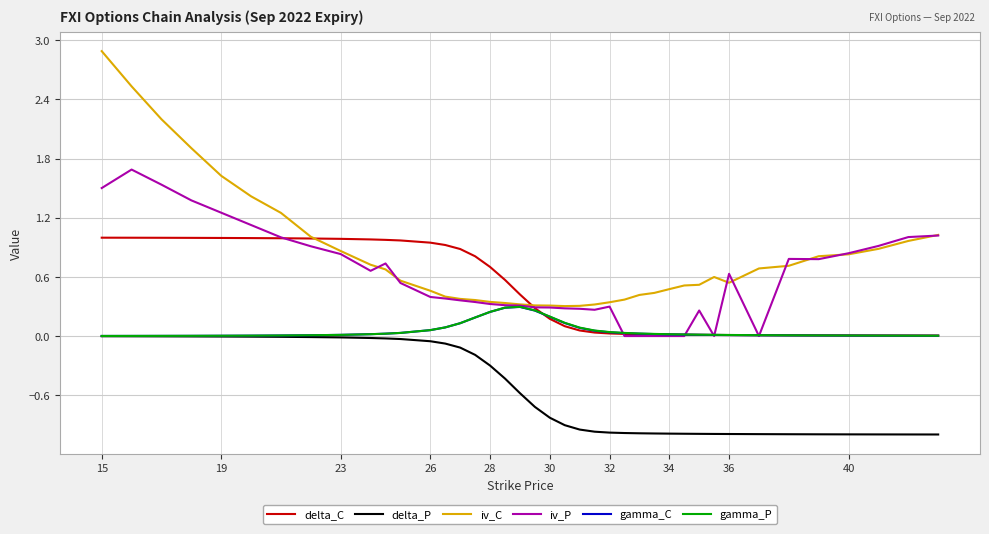

Which series has the widest spread of values?

iv_C